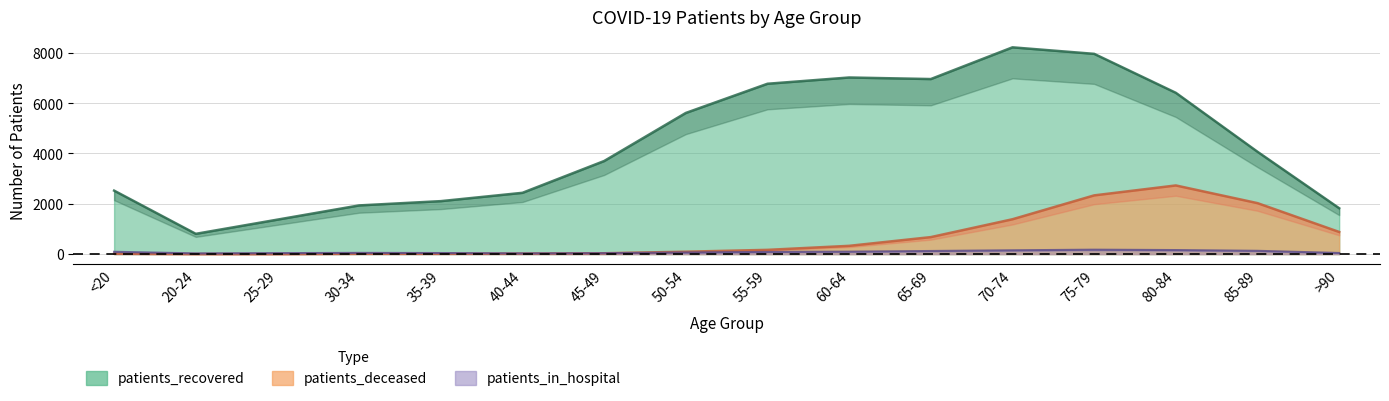

What is the maximum value shown in the chart?

8220